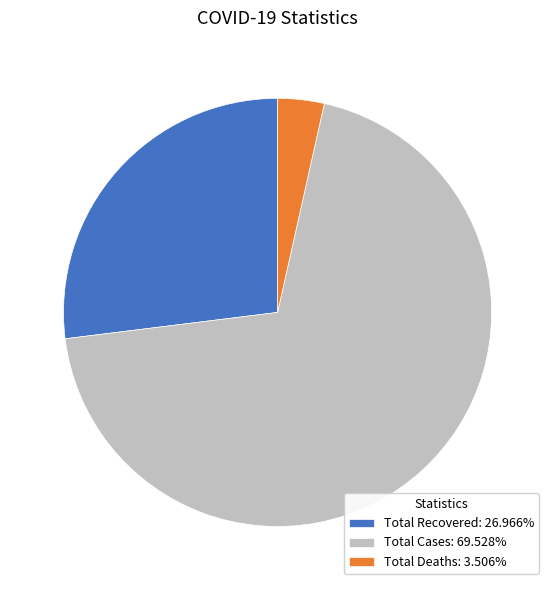

Count the number of slices in the pie.

3